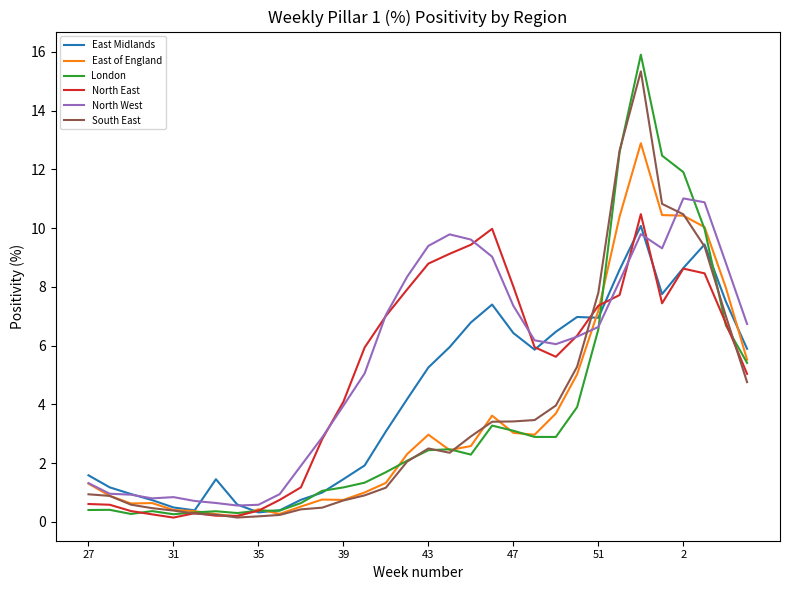

What is the maximum value for South East?

15.3